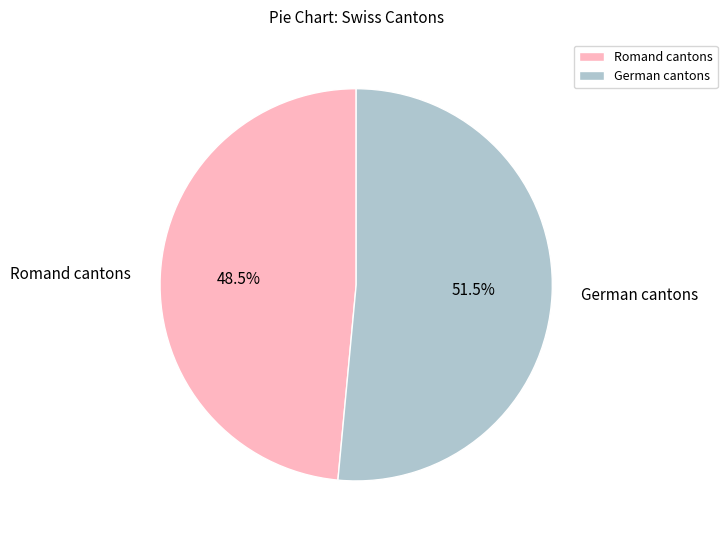

What is the majority slice?

German cantons